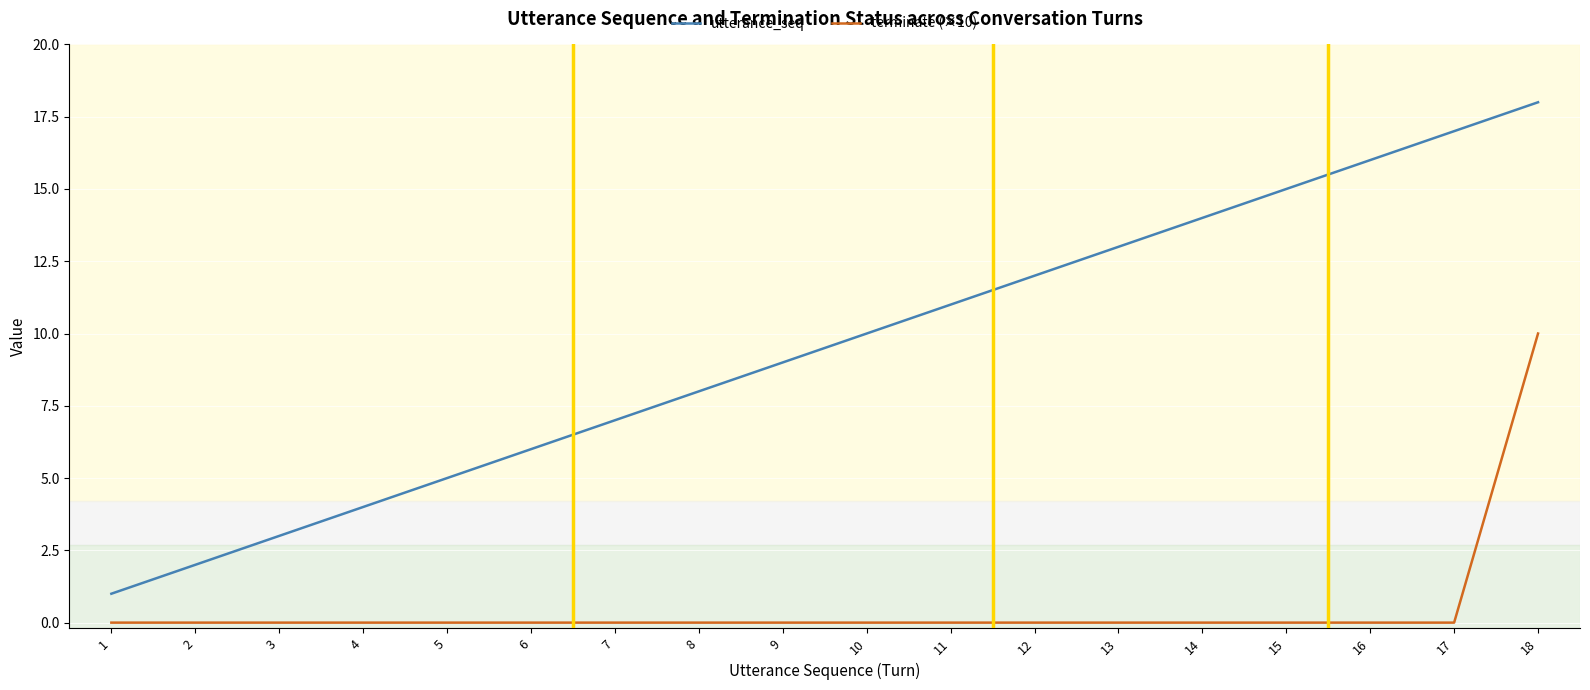

At which label does utterance_seq reach its minimum?

1